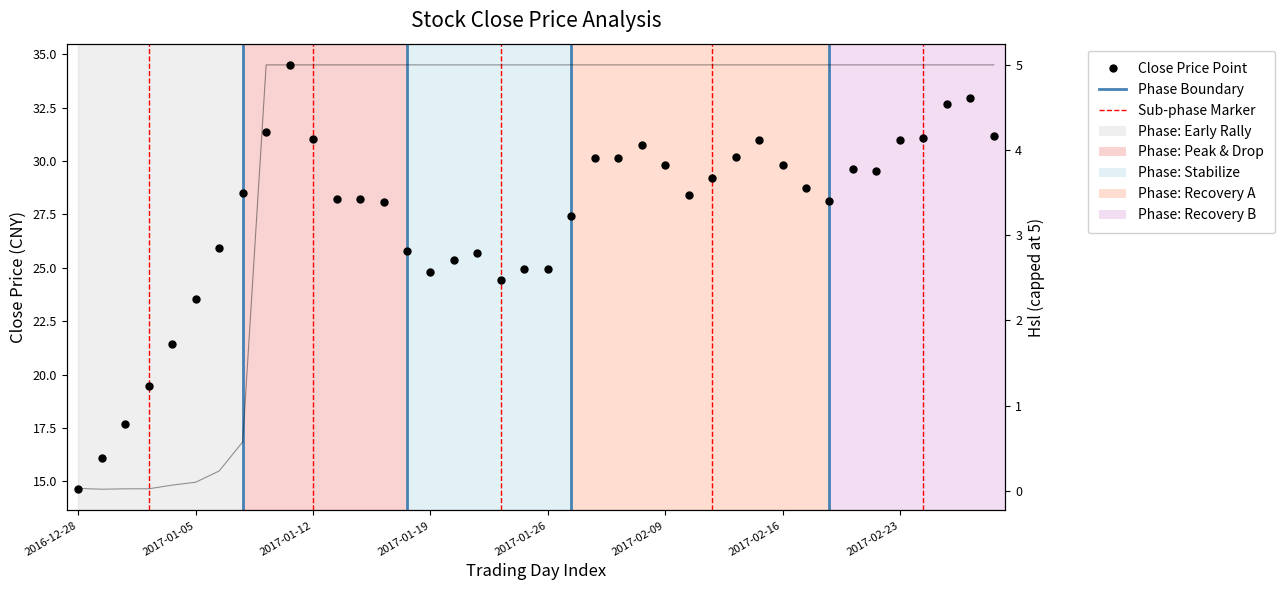

Approximately how many times larger is the value at 2017-02-16 compared to 17?

1.0